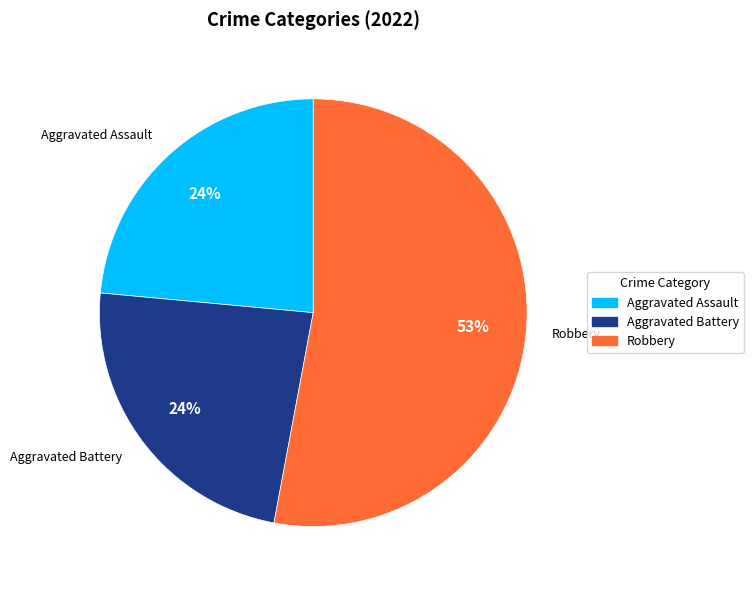

Approximately how many times larger is the value at Aggravated Assault compared to Aggravated Battery?

1.0